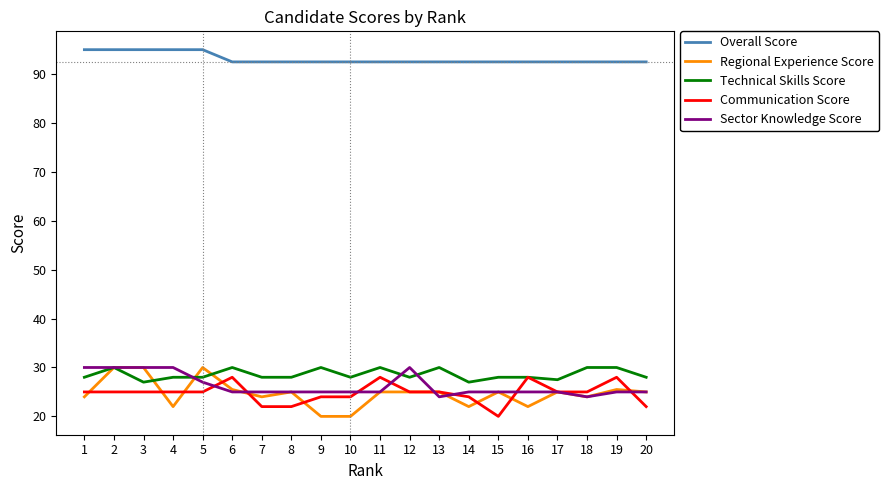

True or false: Technical Skills Score has a value of 12.4 at 8.

False